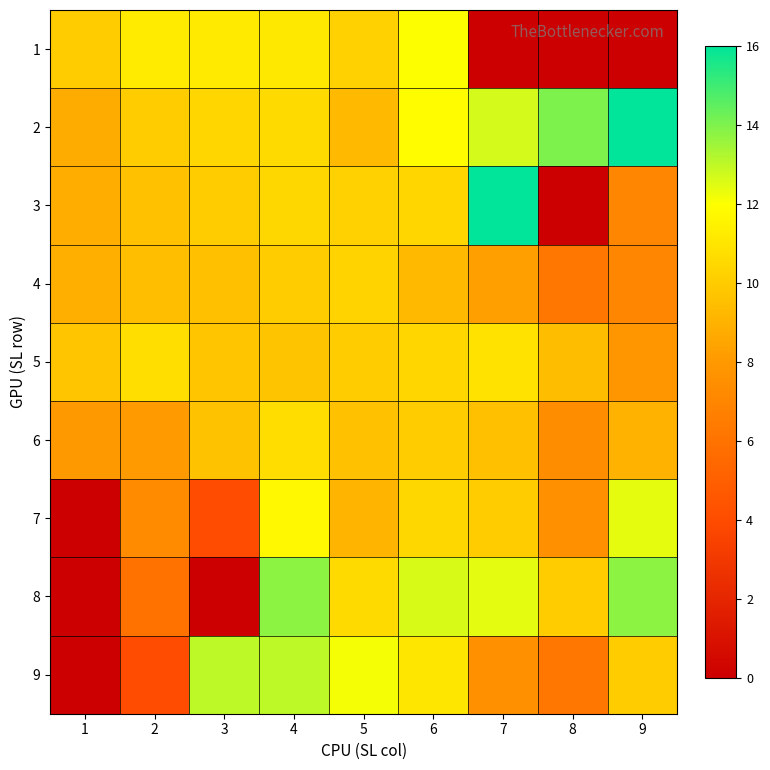

Between 6 and 2, which is larger?

6